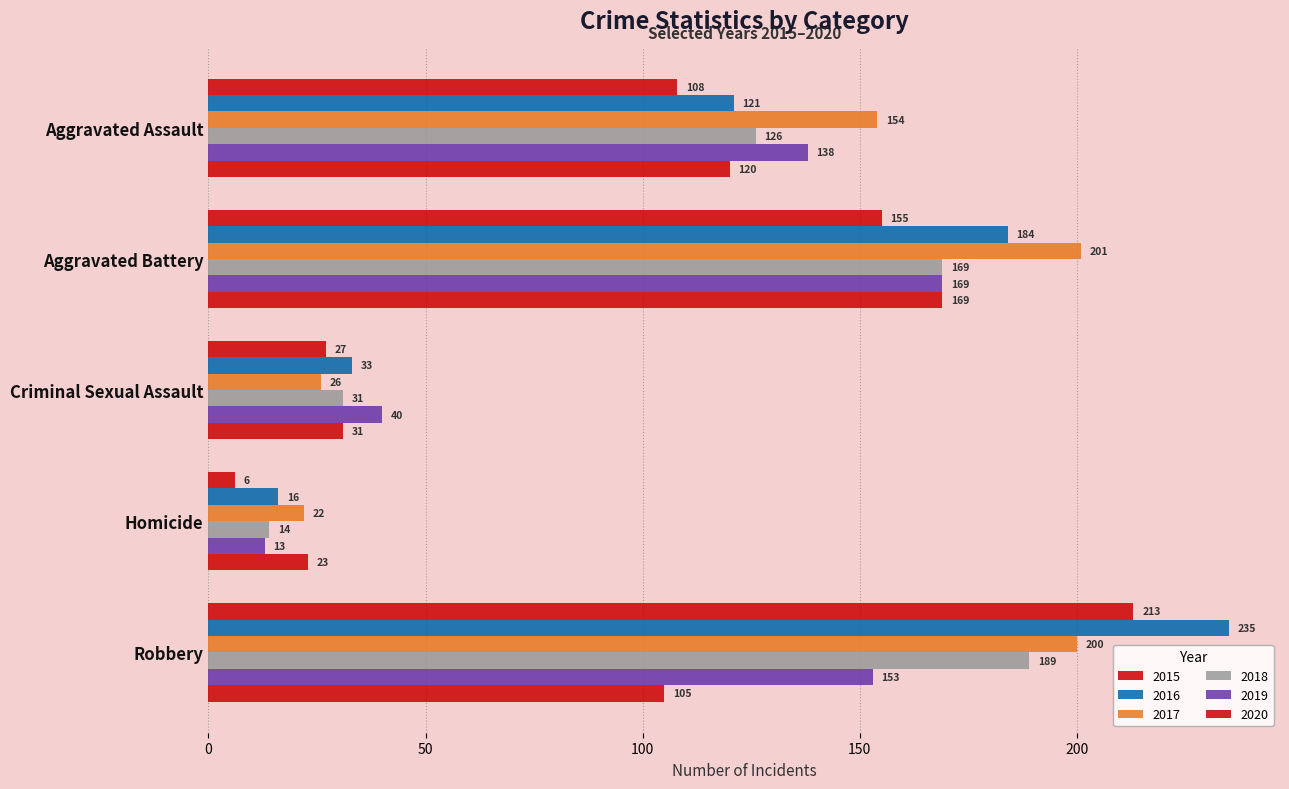

Rank the categories by 2018 value from lowest to highest.

Homicide, Criminal Sexual Assault, Aggravated Assault, Aggravated Battery, Robbery